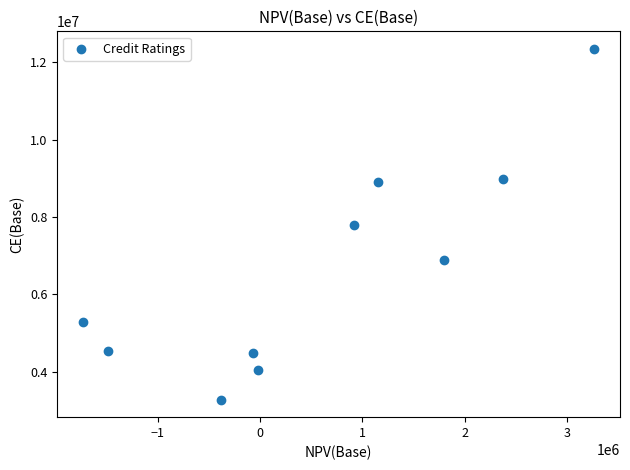

What is the range of X values (max minus min)?

4997976.6